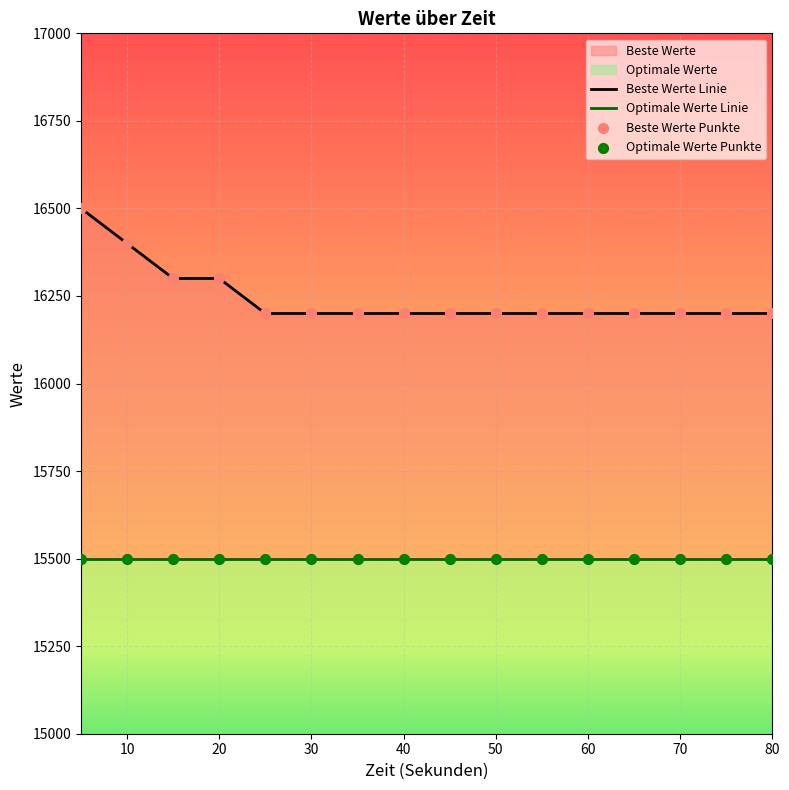

Is the value of Optimale Werte Punkte at 9 greater than the value of Beste Werte Punkte at 80?

No